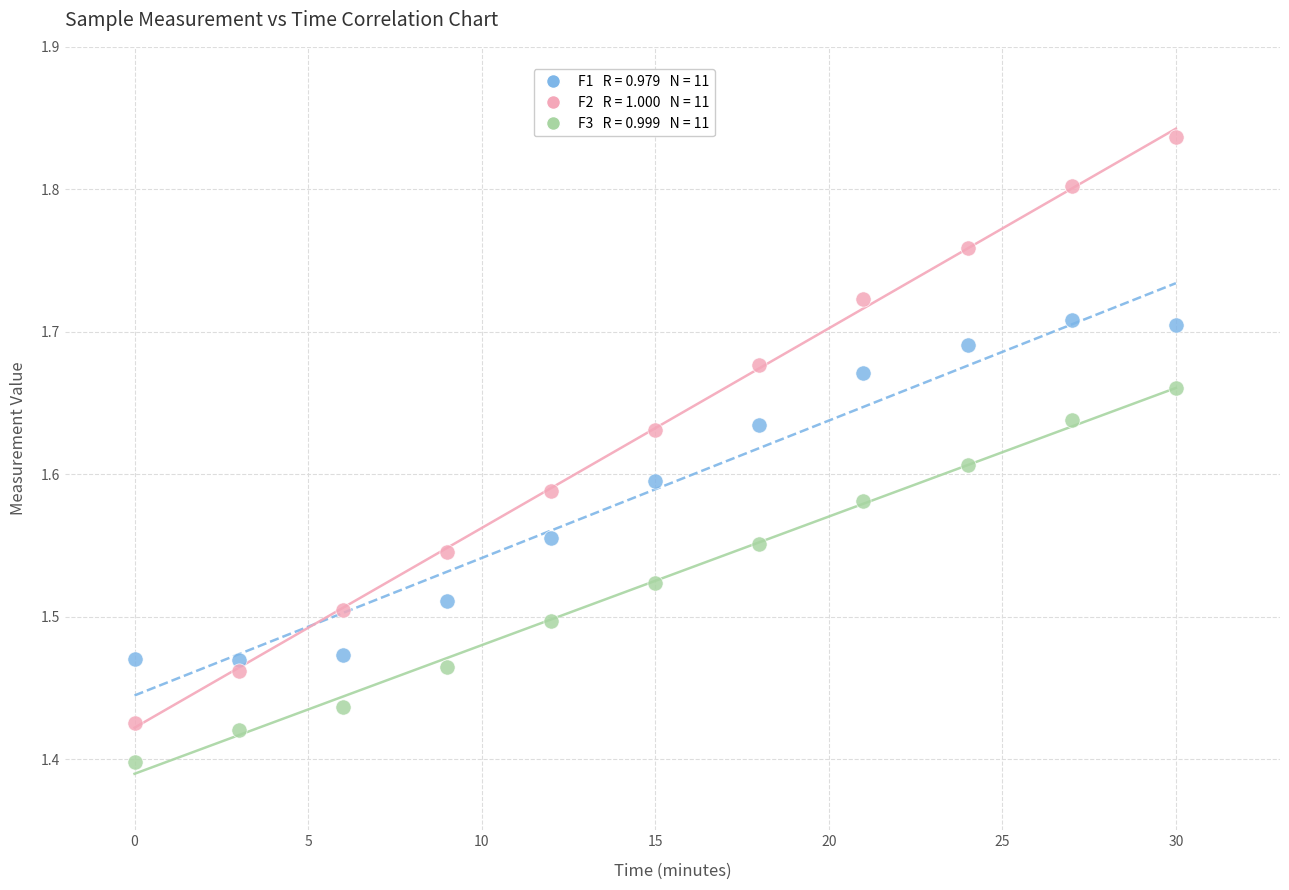

Across all data points, what is the range of X values (max minus min)?

30.0